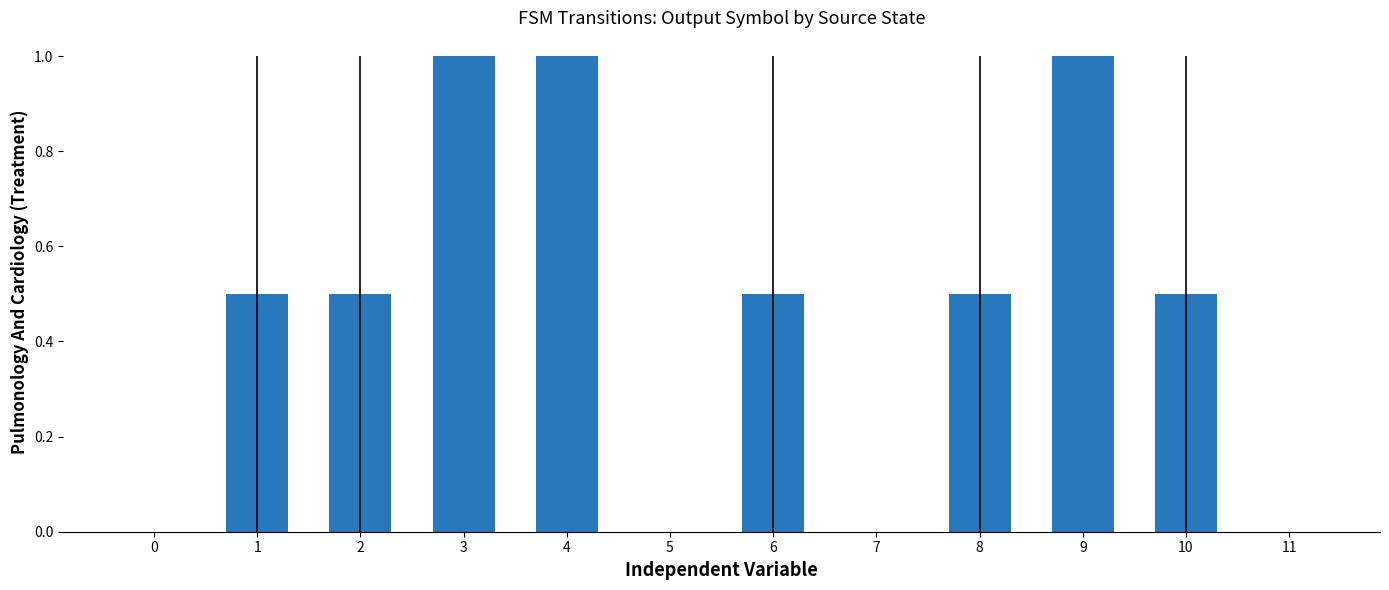

Count the number of data series in this chart.

1